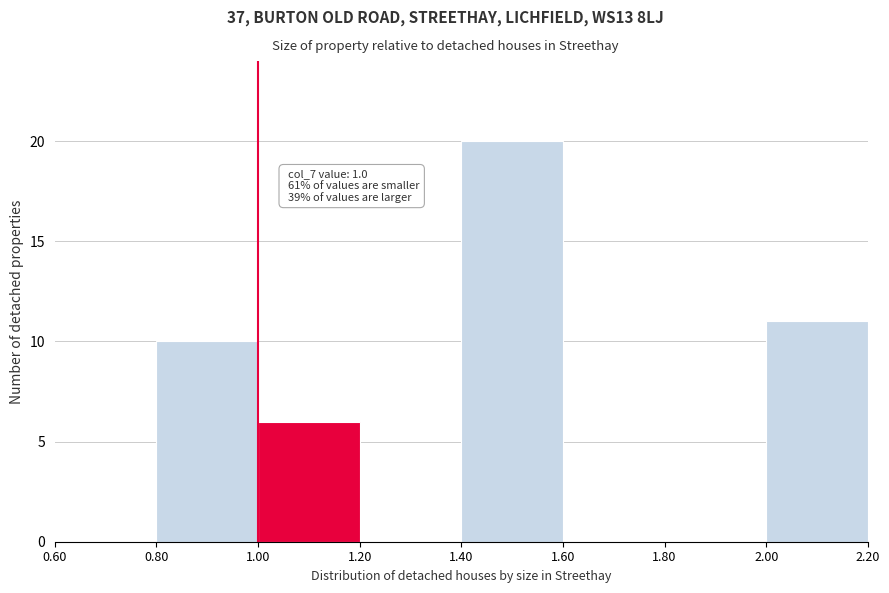

Over which range of the x-axis is the bar tallest?

1.40 to 1.60